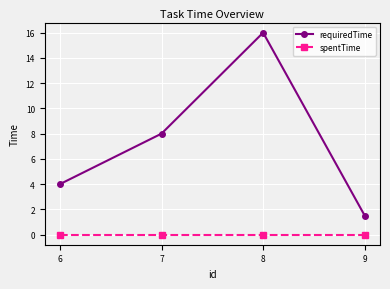

The value of requiredTime at 7 is 8.0. True or false?

True